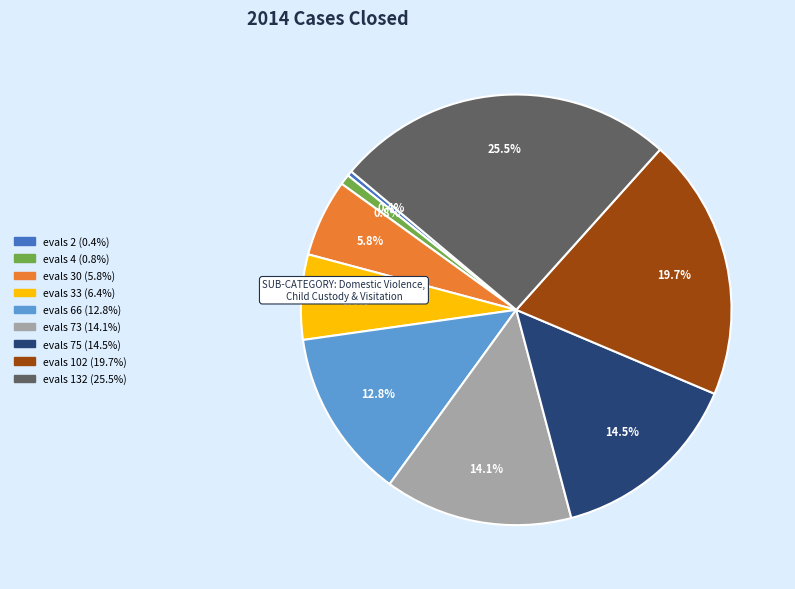

Does any single category account for the majority?

No